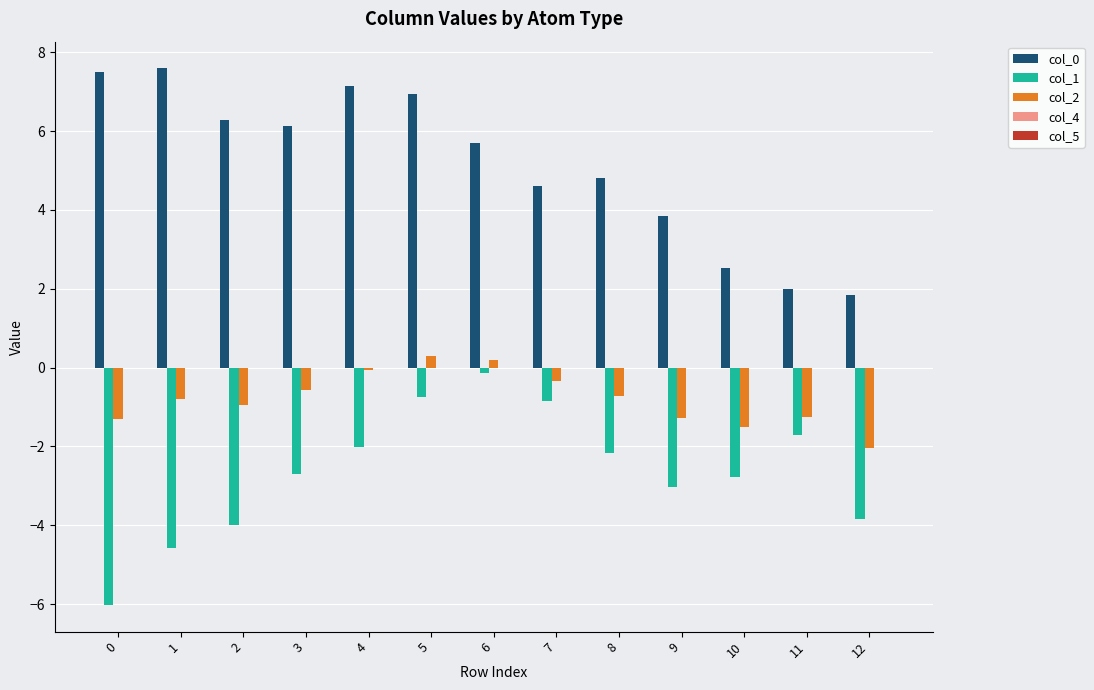

Is the value of col_1 at 0 greater than the value of col_0 at 7?

No